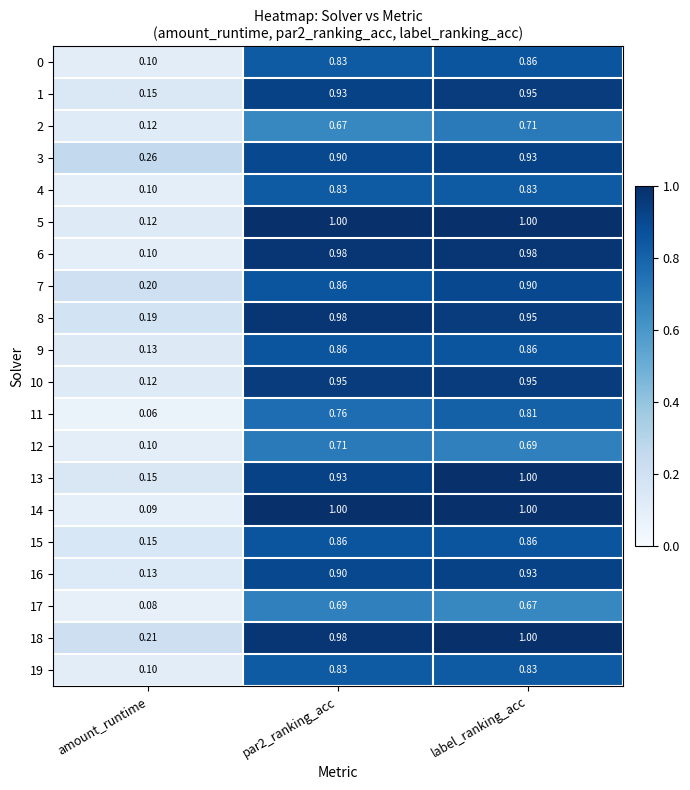

At which label is 19 closest to 0?

amount_runtime